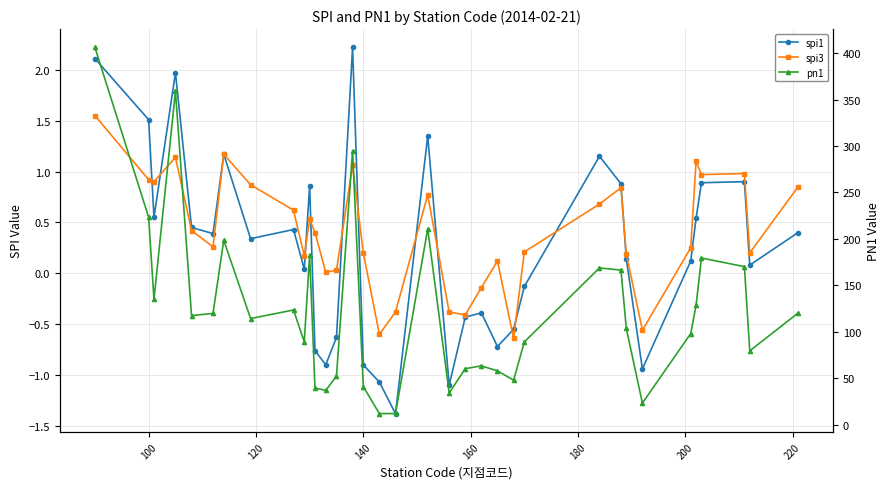

What is the value of the pn1 point at the 31st from the left?

128.5